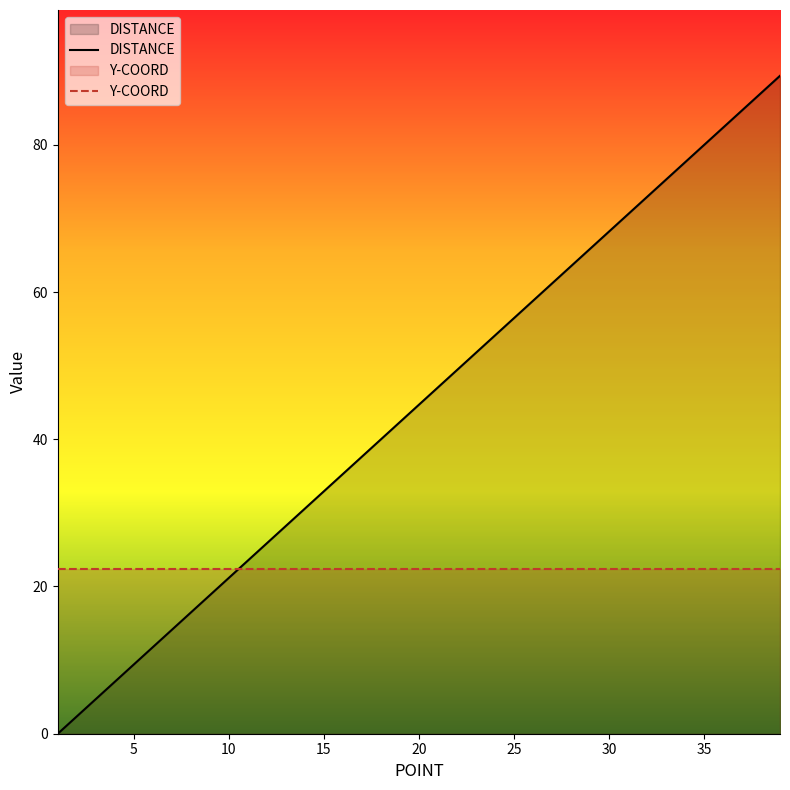

What is the total value across all series at 35?

102.4